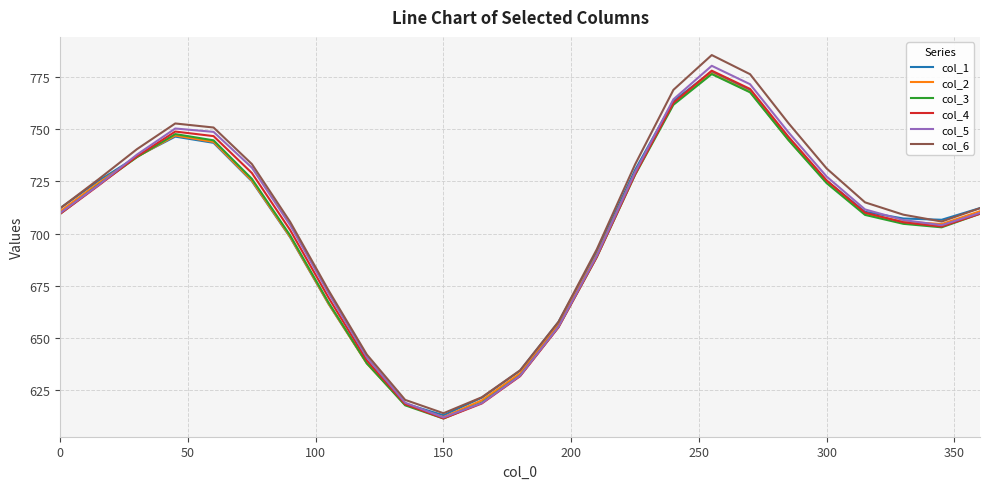

What is the minimum value shown in the chart?

611.6